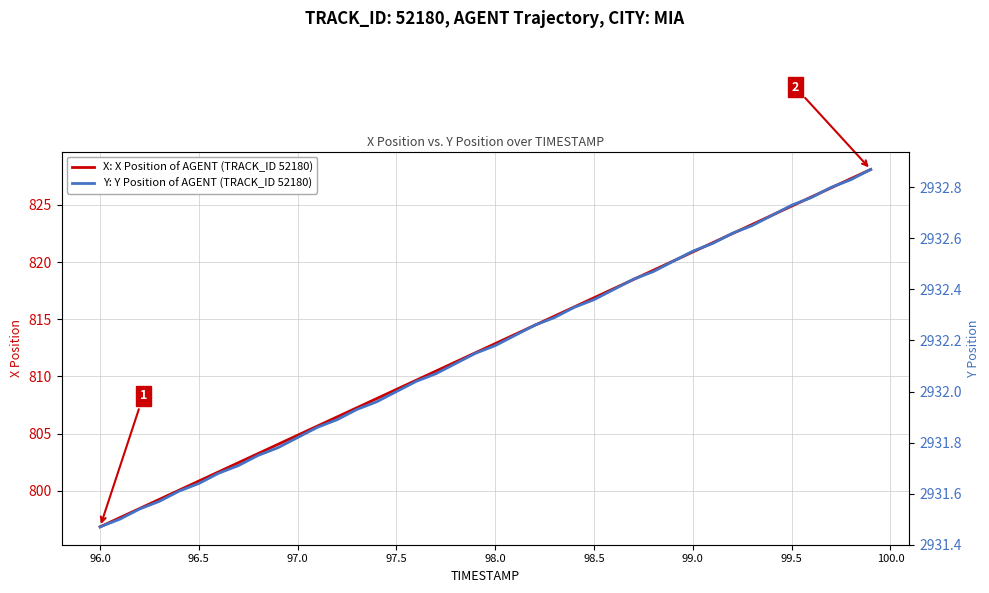

How many lines are shown in the chart?

2